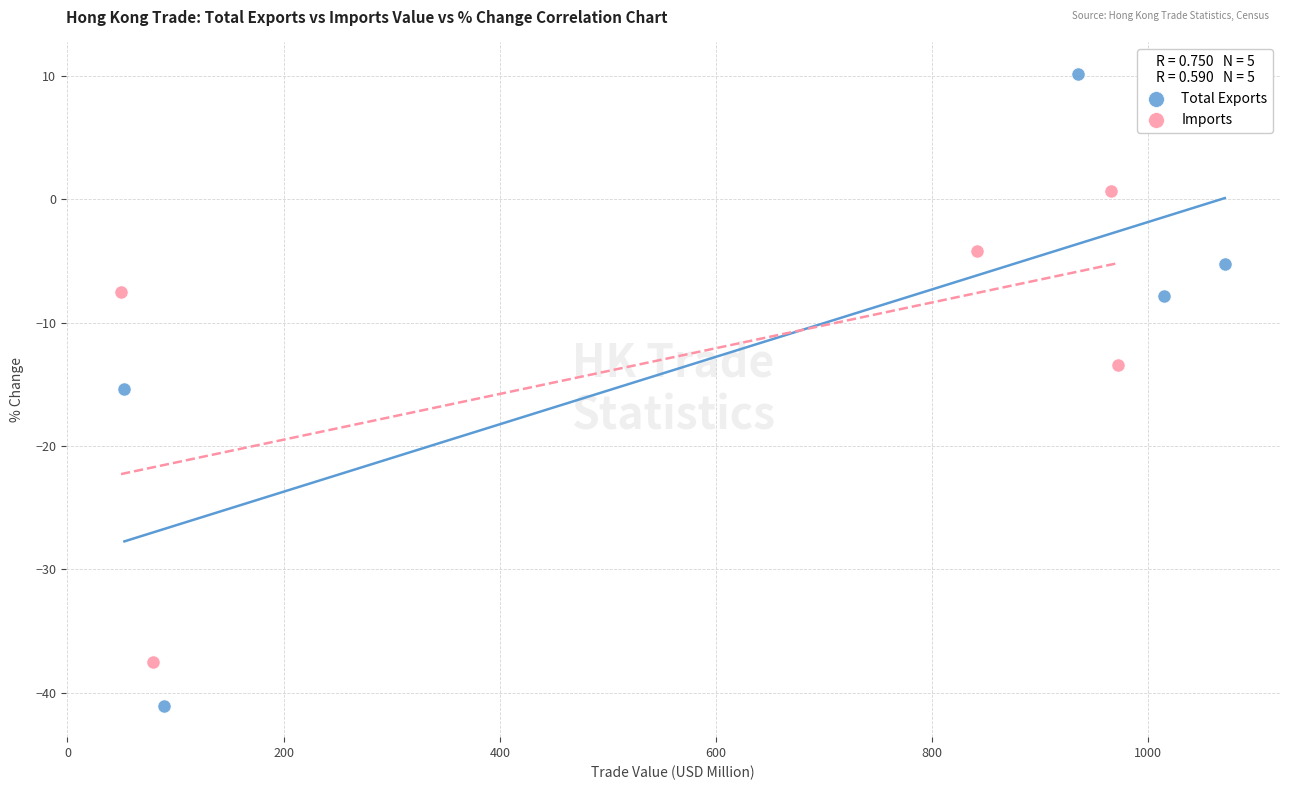

Which series contains the highest Y value?

Total Exports